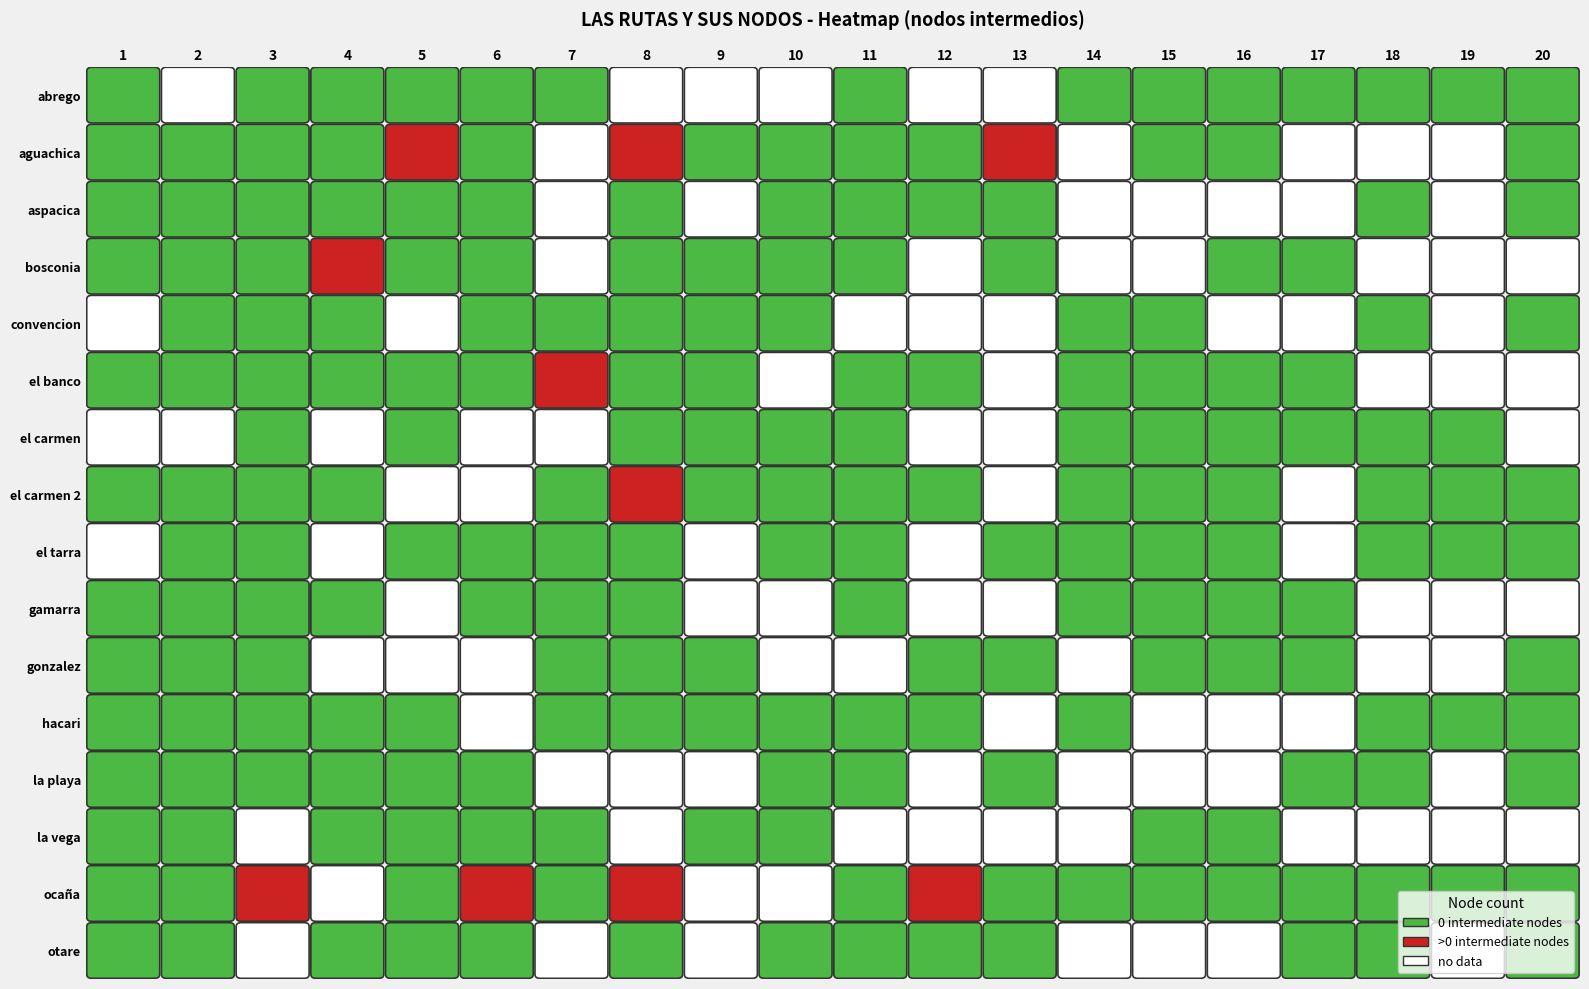

Reading left to right, what are all the values shown in this chart?

abrego: 0	0	0	0	0	0	0	0	0	0	0	0	0	0	0	0	0	0	0	0
aguachica: 0	0	0	0	3	0	0	6	0	0	0	0	1	0	0	0	0	0	0	0
aspacica: 0	0	0	0	0	0	0	0	0	0	0	0	0	0	0	0	0	0	0	0
bosconia: 0	0	0	3	0	0	0	0	0	0	0	0	0	0	0	0	0	0	0	0
convencion: 0	0	0	0	0	0	0	0	0	0	0	0	0	0	0	0	0	0	0	0
el banco: 0	0	0	0	0	0	6	0	0	0	0	0	0	0	0	0	0	0	0	0
el carmen: 0	0	0	0	0	0	0	0	0	0	0	0	0	0	0	0	0	0	0	0
el carmen 2: 0	0	0	0	0	0	0	1	0	0	0	0	0	0	0	0	0	0	0	0
el tarra: 0	0	0	0	0	0	0	0	0	0	0	0	0	0	0	0	0	0	0	0
gamarra: 0	0	0	0	0	0	0	0	0	0	0	0	0	0	0	0	0	0	0	0
gonzalez: 0	0	0	0	0	0	0	0	0	0	0	0	0	0	0	0	0	0	0	0
hacari: 0	0	0	0	0	0	0	0	0	0	0	0	0	0	0	0	0	0	0	0
la playa: 0	0	0	0	0	0	0	0	0	0	0	0	0	0	0	0	0	0	0	0
la vega: 0	0	0	0	0	0	0	0	0	0	0	0	0	0	0	0	0	0	0	0
ocaña: 0	0	3	0	0	6	0	1	0	0	0	1	0	0	0	0	0	0	0	0
otare: 0	0	0	0	0	0	0	0	0	0	0	0	0	0	0	0	0	0	0	0